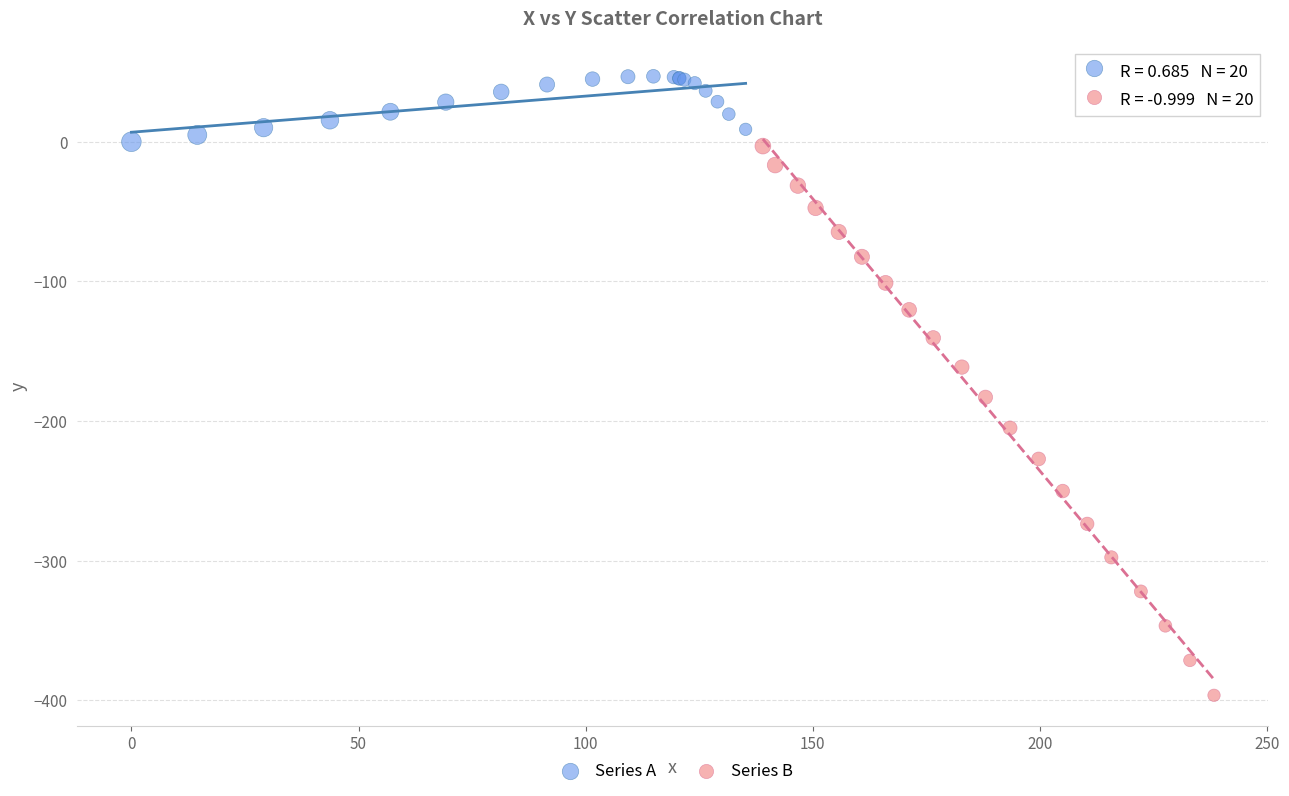

What are all the series names shown in the legend?

Series A, Series B